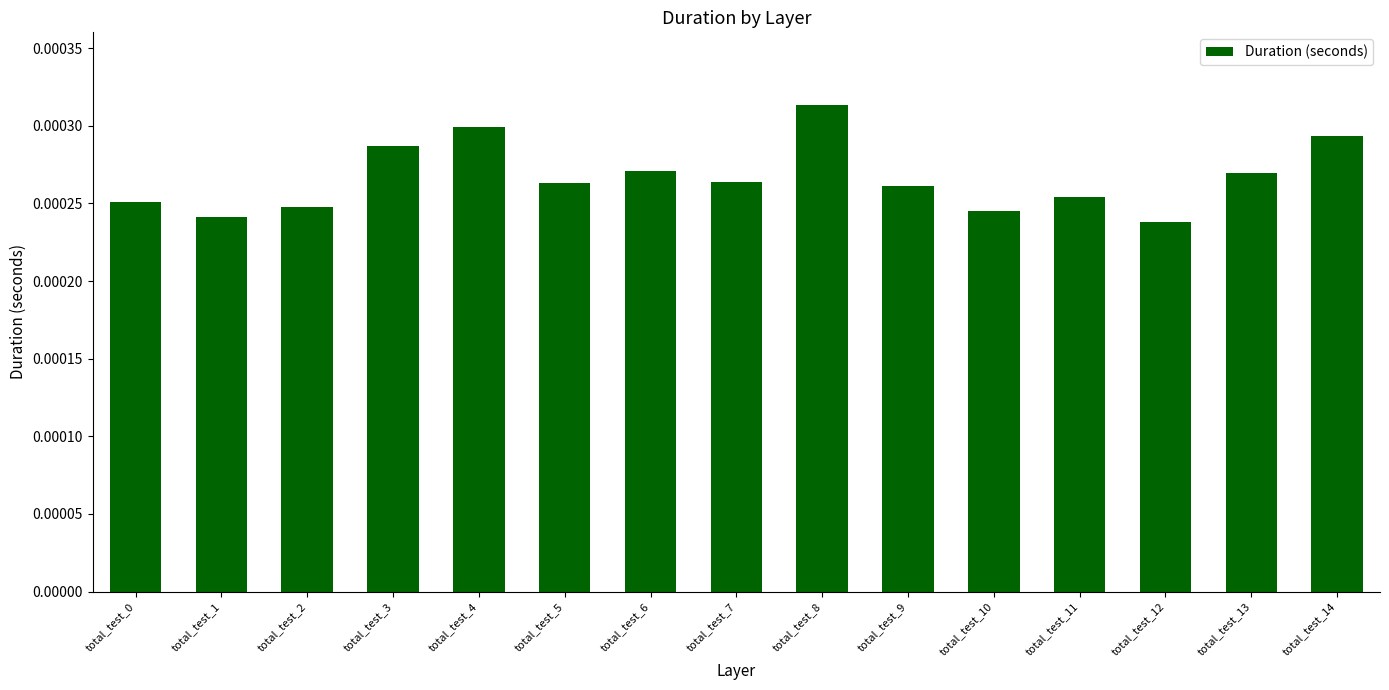

Which has a higher value, total_test_7 or total_test_2?

total_test_7